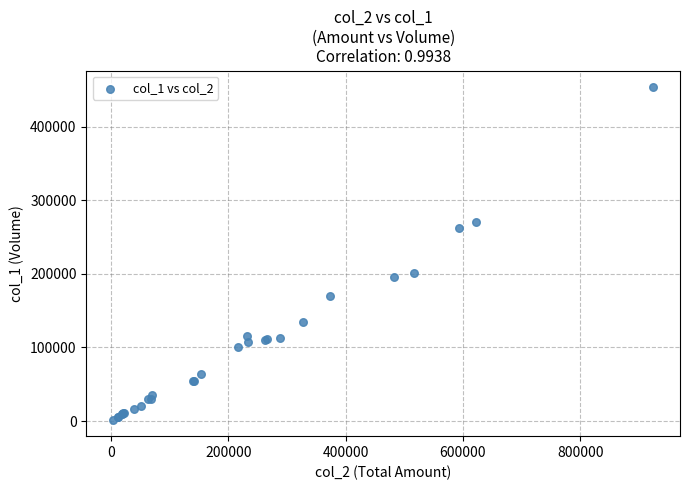

What Y value in the scatter plot is closest to 228000?

201000